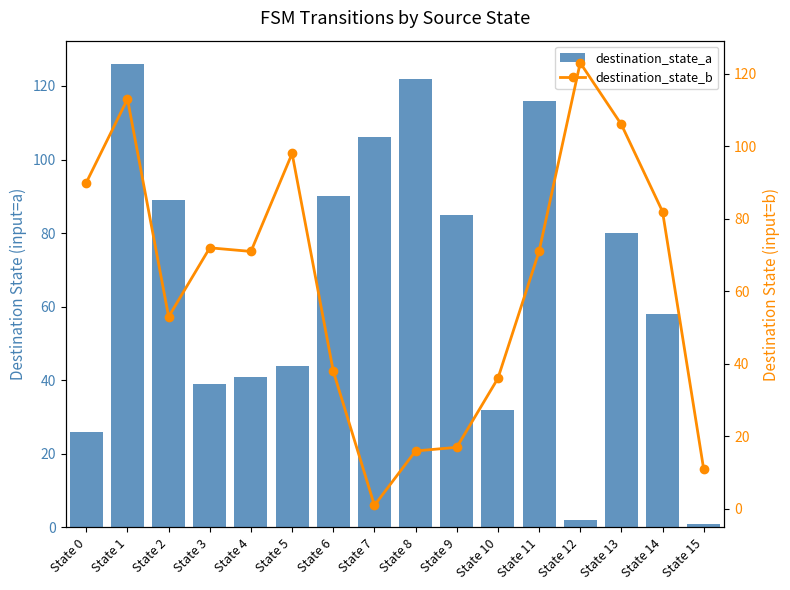

Reading left to right, extract all data points from this chart.

destination_state_a: State 0=26	State 1=126	State 2=89	State 3=39	State 4=41	State 5=44	State 6=90	State 7=106	State 8=122	State 9=85	State 10=32	State 11=116	State 12=2	State 13=80	State 14=58	State 15=1
destination_state_b: State 0=90	State 1=113	State 2=53	State 3=72	State 4=71	State 5=98	State 6=38	State 7=1	State 8=16	State 9=17	State 10=36	State 11=71	State 12=123	State 13=106	State 14=82	State 15=11